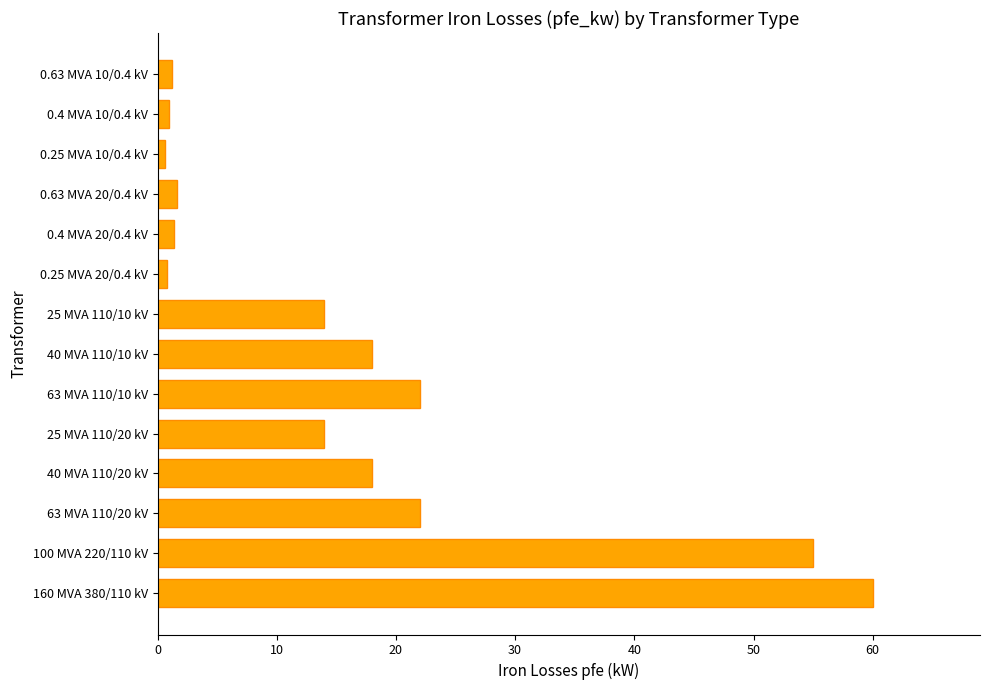

How many bars are there in total?

14